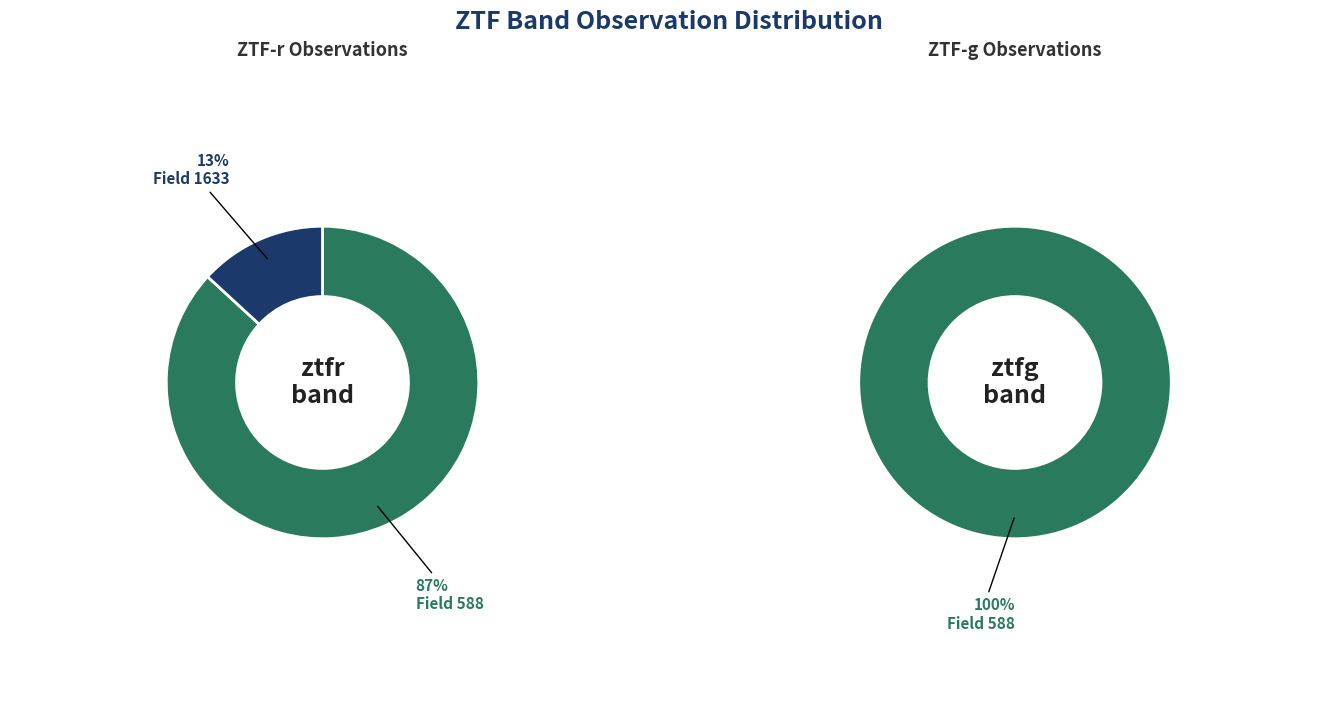

What portion of the pie excludes ztfg?

61.3%